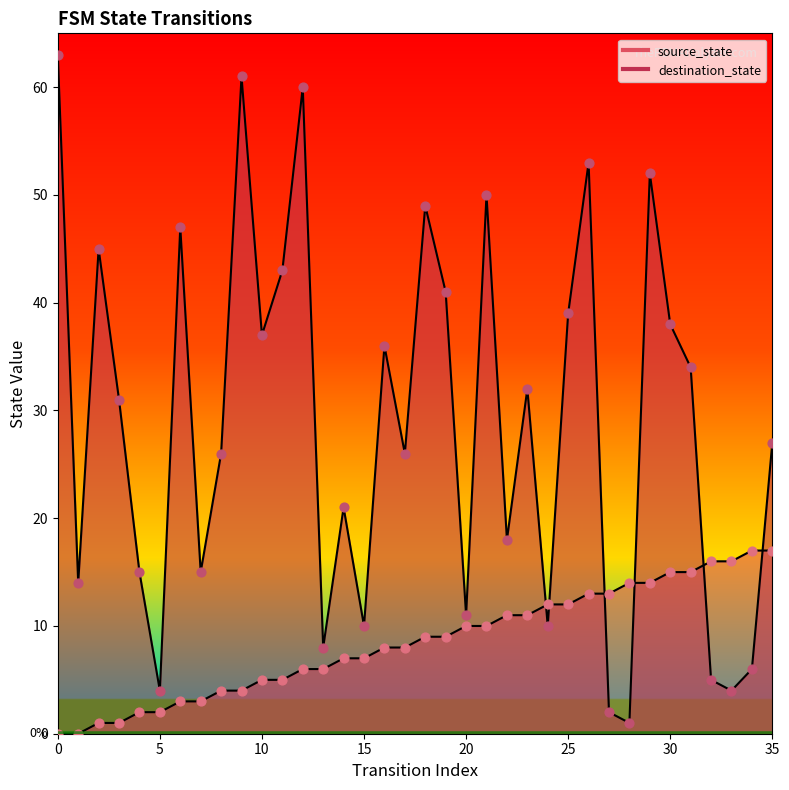

At which category is the sum across all series the highest?

12